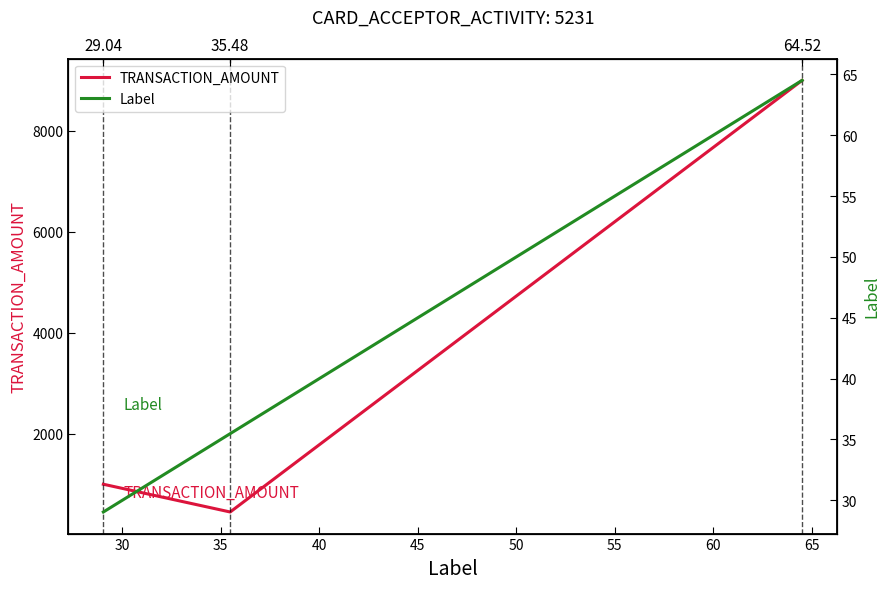

Does the chart display data point markers on the line(s)?

No